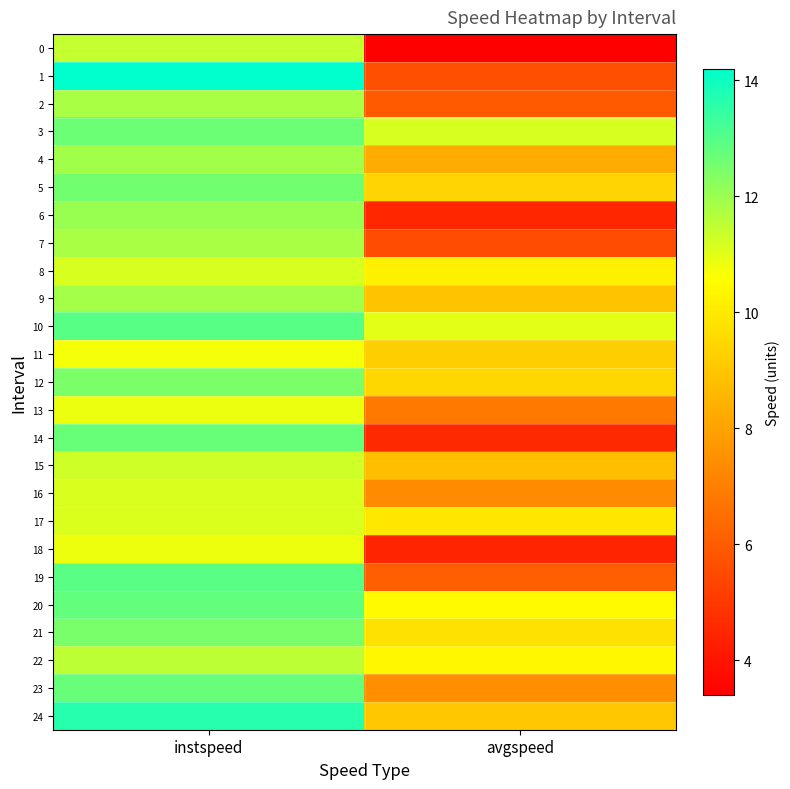

Which series has the widest spread of values?

1